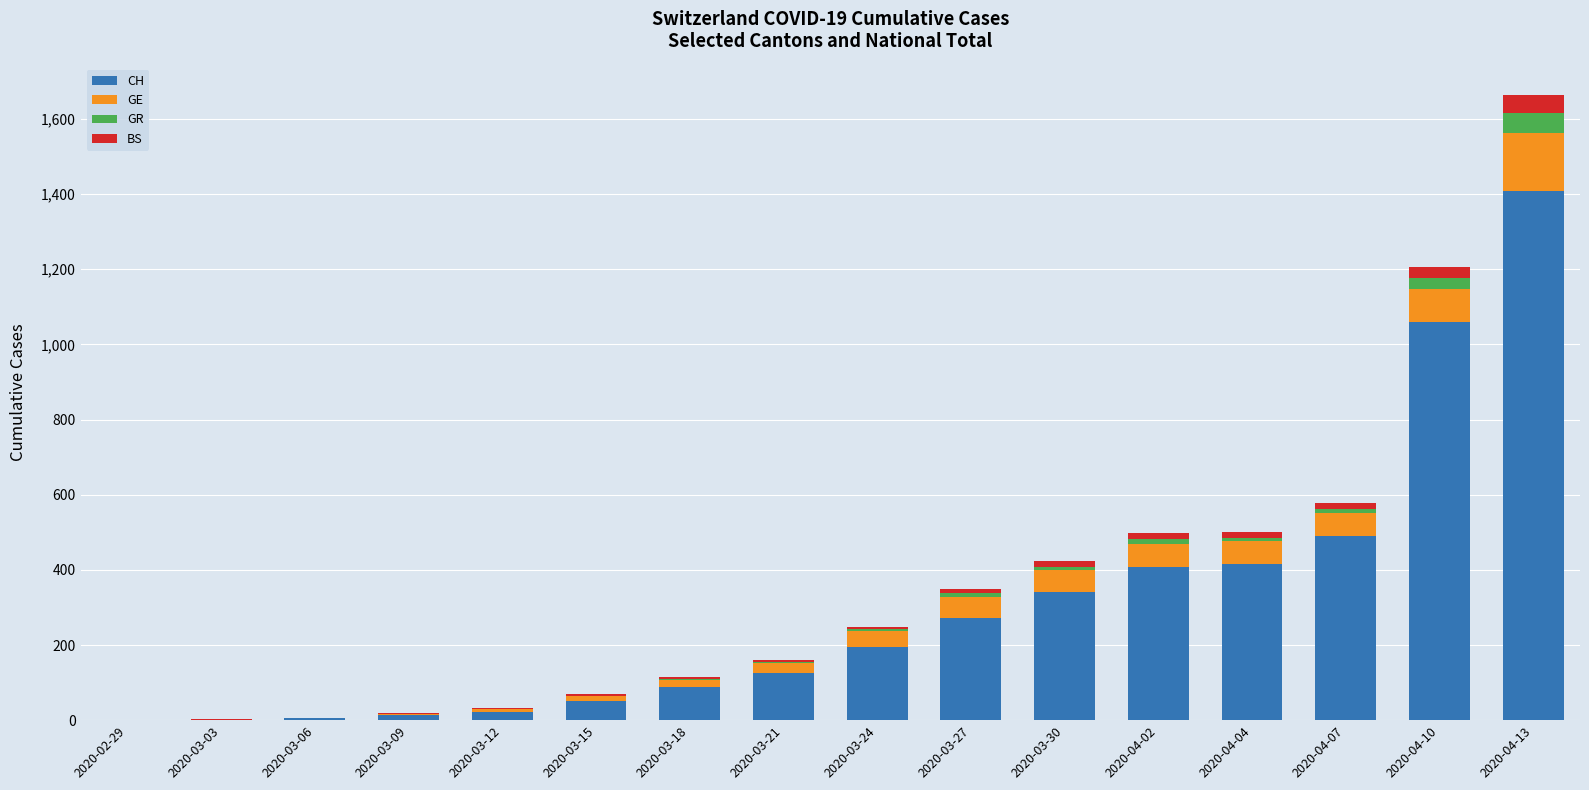

Are the bars horizontal?

No